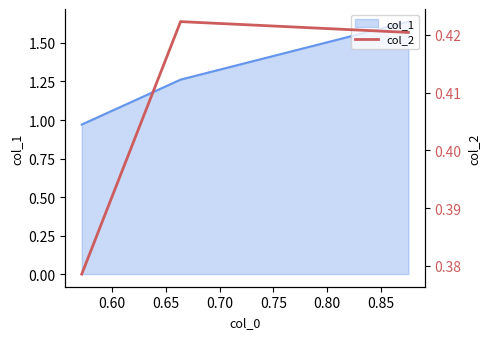

What is the average value?

0.4